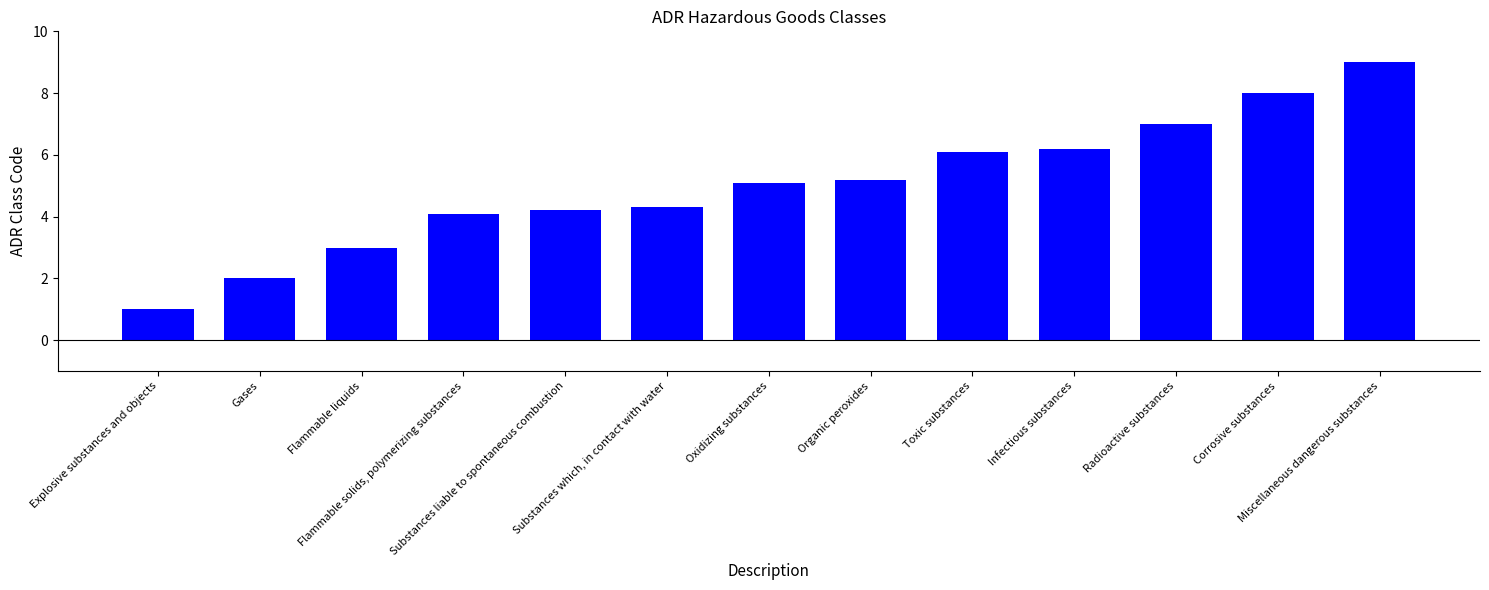

What position from the right is Radioactive substances?

3